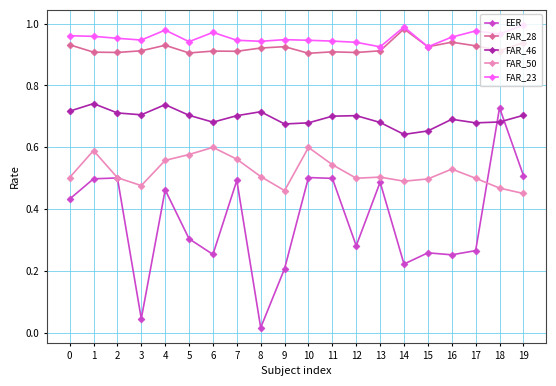

What is the difference between the maximum and minimum values in the FAR_50 series?

0.1